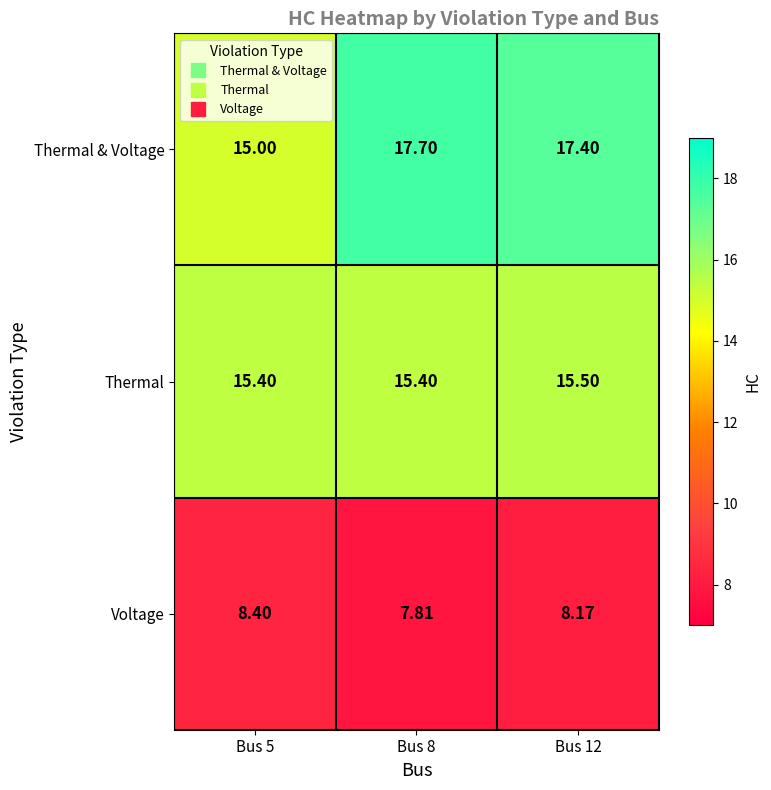

Which series has the largest total across all categories?

Thermal & Voltage